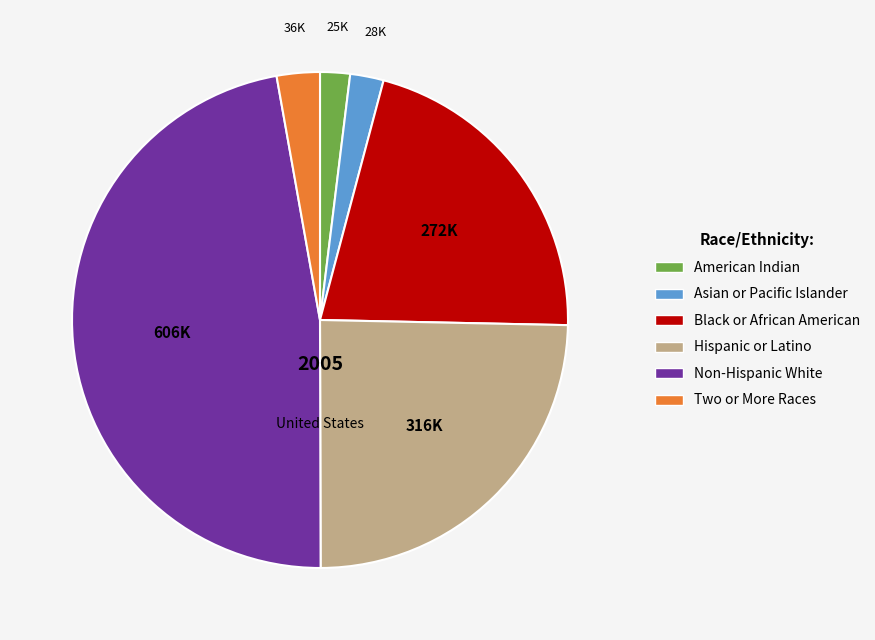

Is the sum of Asian or Pacific Islander and Hispanic or Latino greater than half?

No